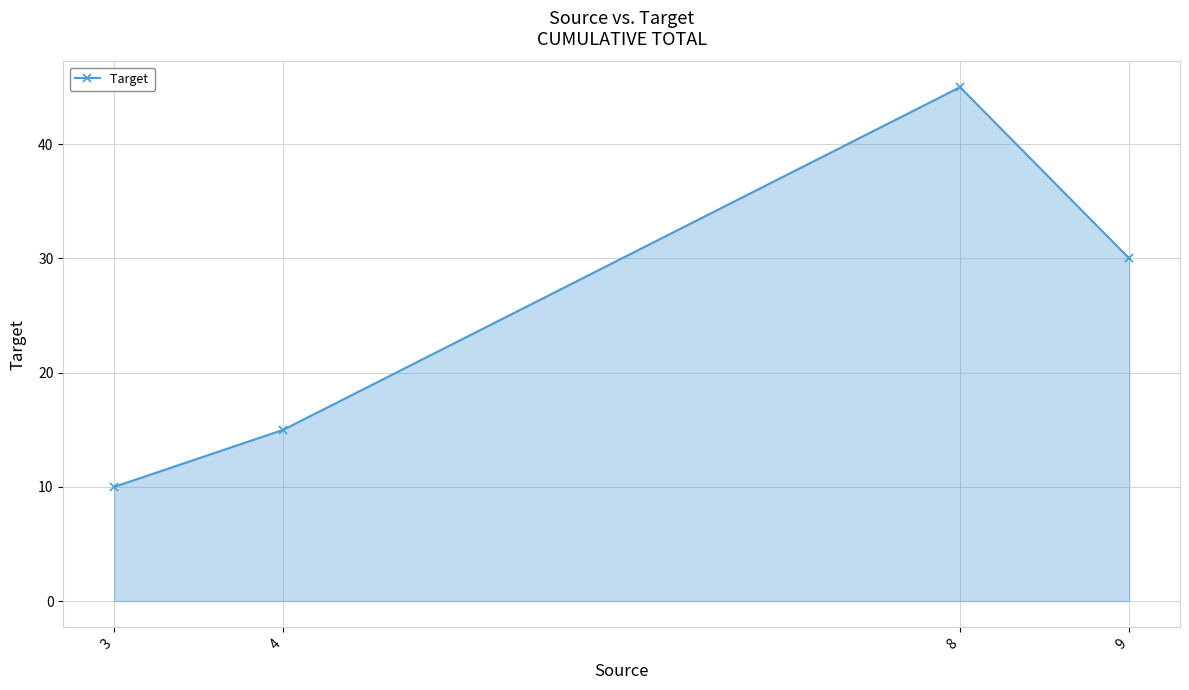

How many distinct data groups are displayed?

1